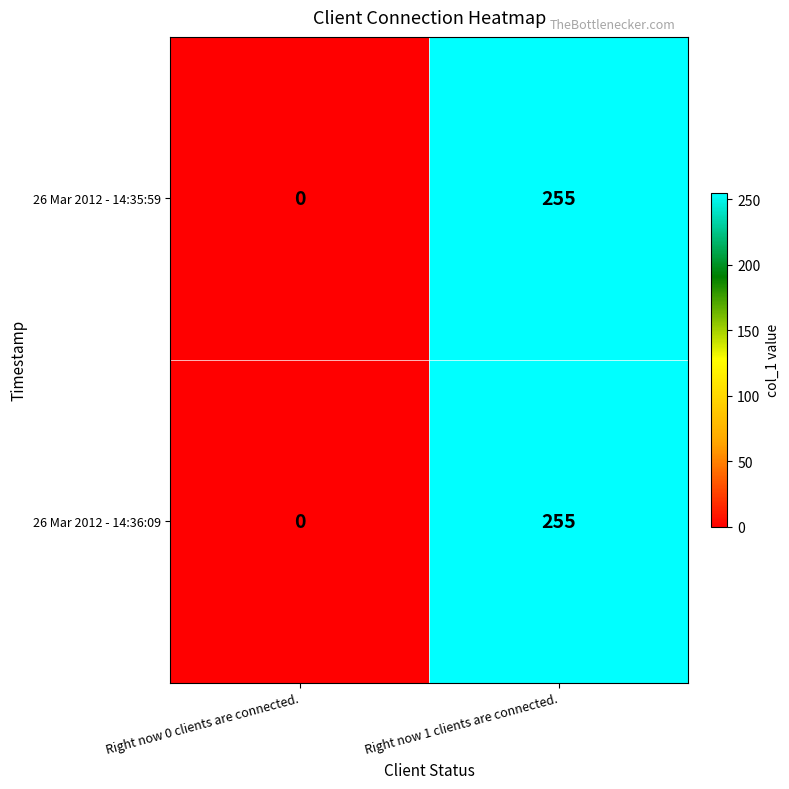

Reading left to right, list all the values displayed in this chart.

26 Mar 2012 - 14:35:59: Right now 0 clients are connected.=0	Right now 1 clients are connected.=255
26 Mar 2012 - 14:36:09: Right now 0 clients are connected.=0	Right now 1 clients are connected.=255